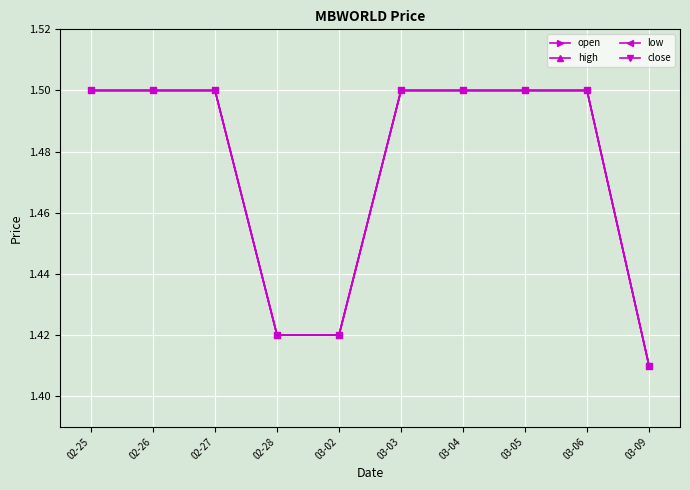

True or false: high and open cross at least once.

False